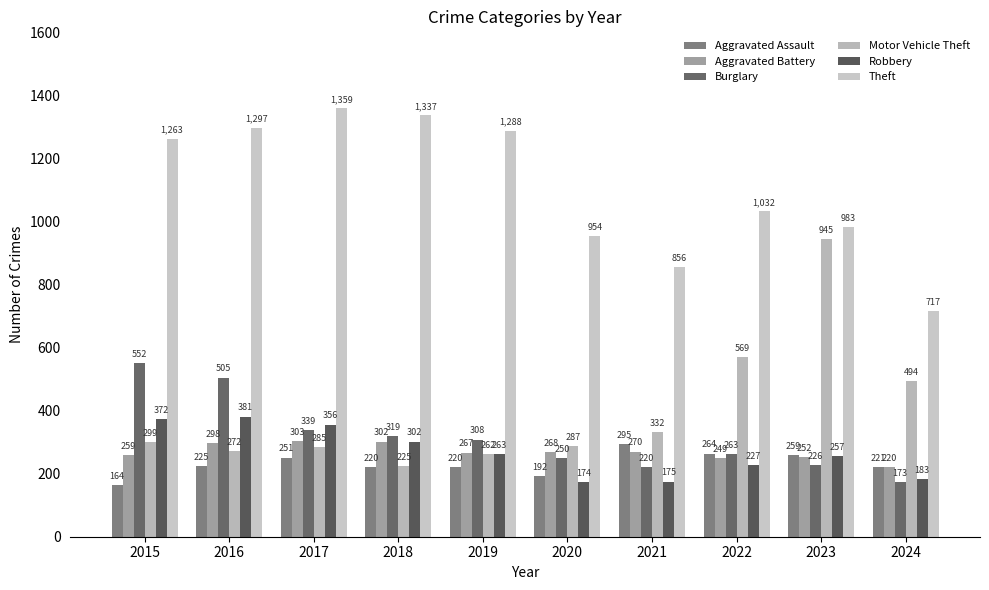

List the series in order of their peak value, highest first.

Theft, Motor Vehicle Theft, Burglary, Robbery, Aggravated Battery, Aggravated Assault